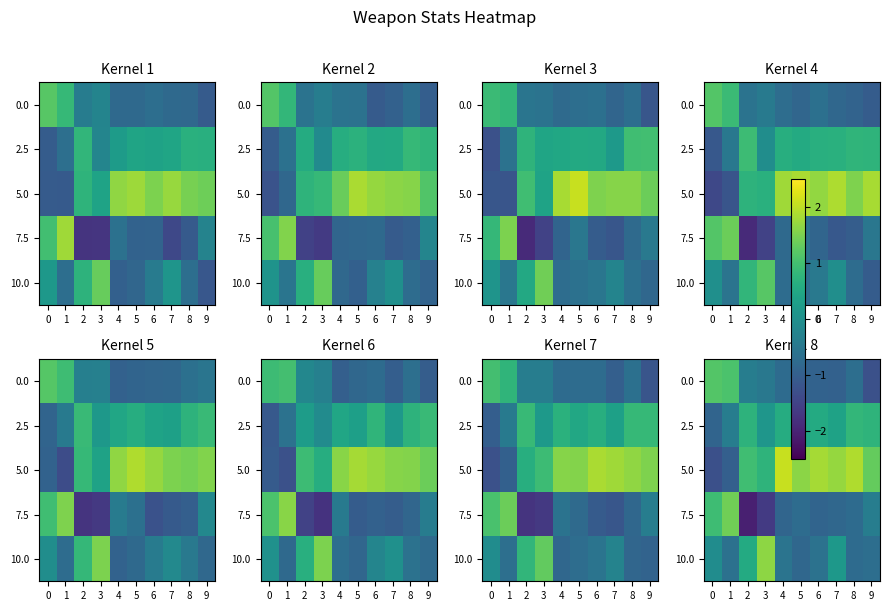

Rank the series by their maximum value, from highest to lowest.

5.0, 10.0, 7.5, 0.0, 2.5